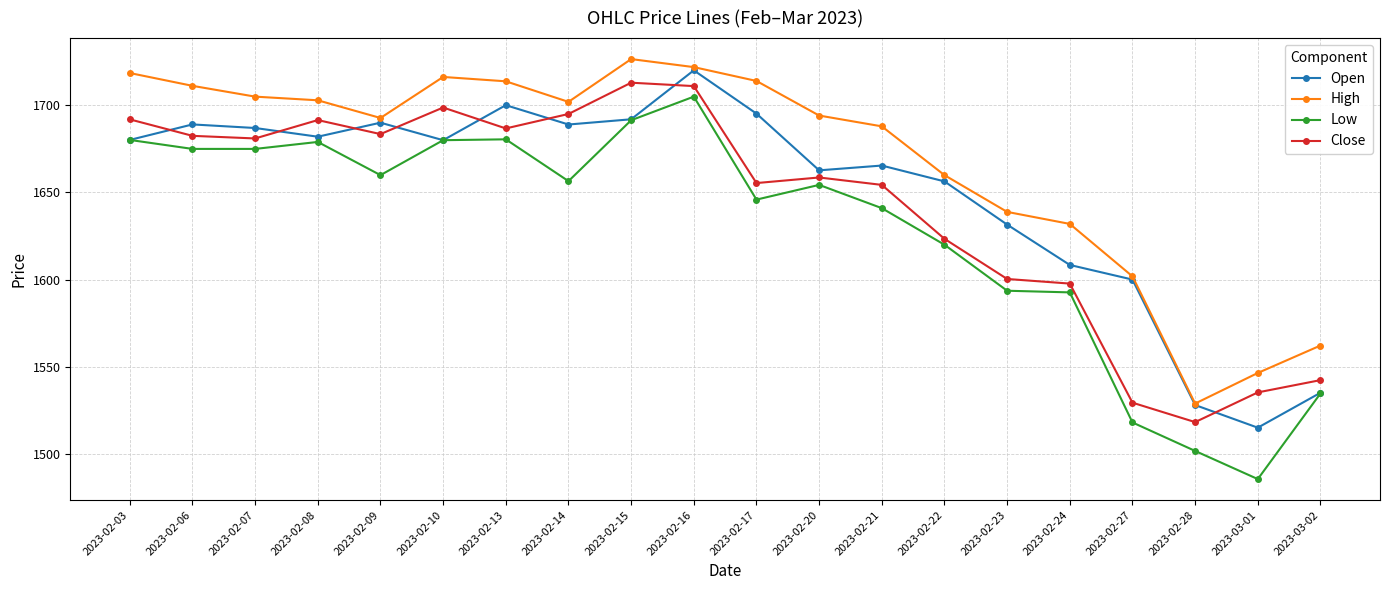

Is it true that Open equals 1656.3 at 2023-02-22?

True